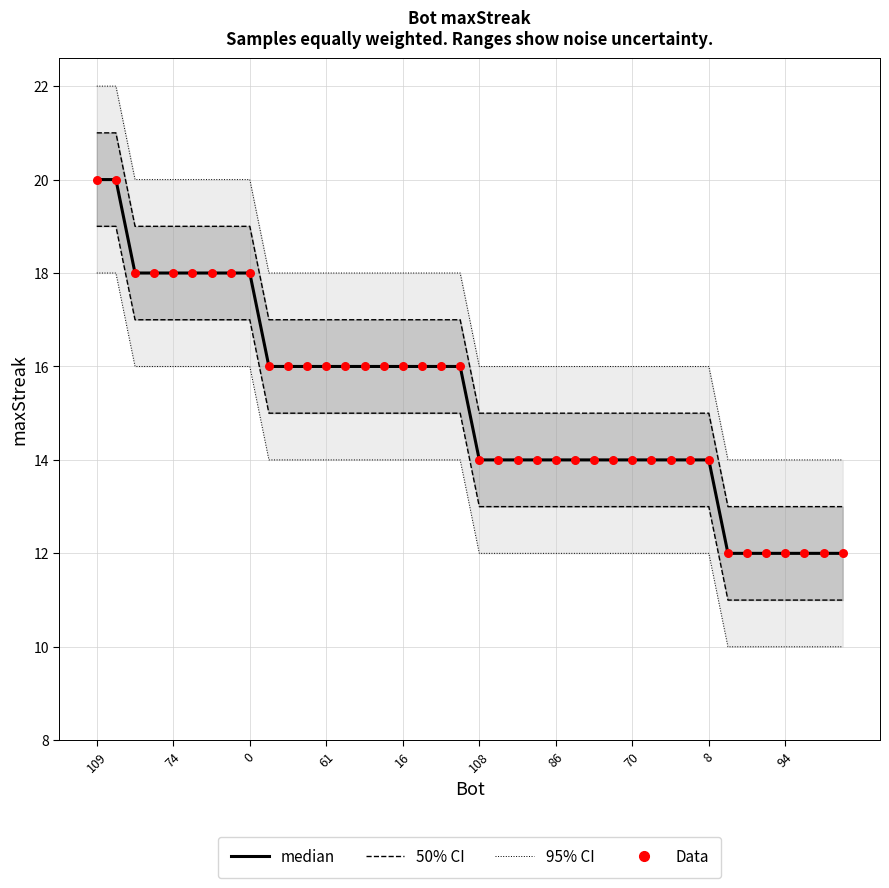

At which category is the sum across all series the highest?

109